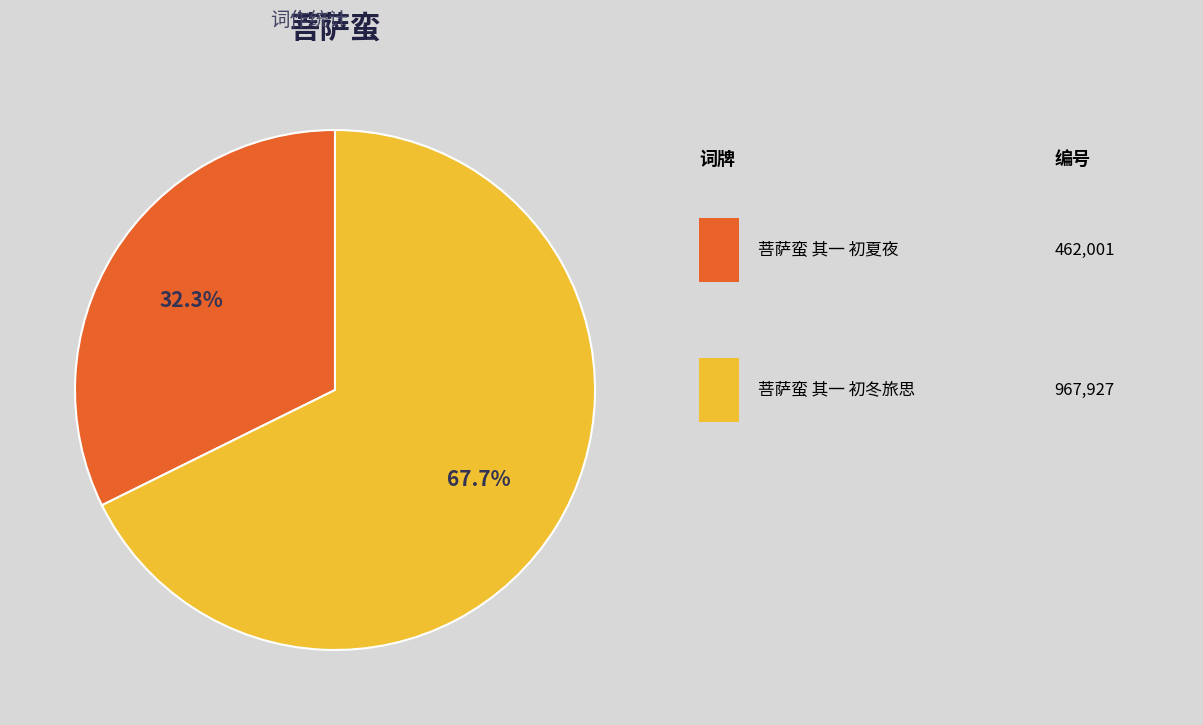

How many slices are in this pie chart?

2